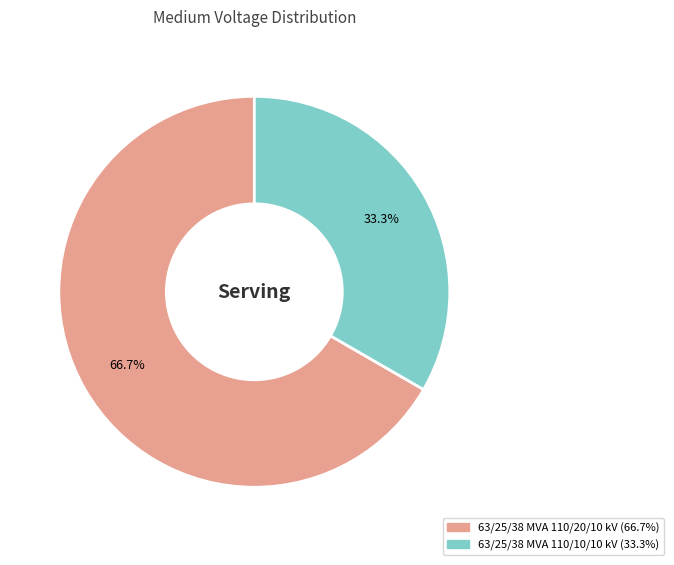

Approximately how many times larger is the value at 63/25/38 MVA 110/20/10 kV compared to 63/25/38 MVA 110/10/10 kV?

2.0